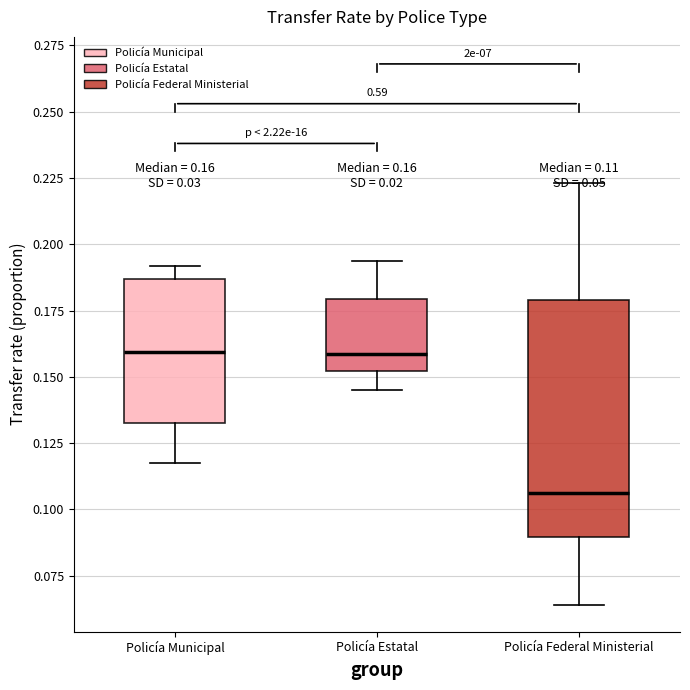

Comparing the boxes themselves (not the whiskers), which one is the tallest?

Policía Federal Ministerial